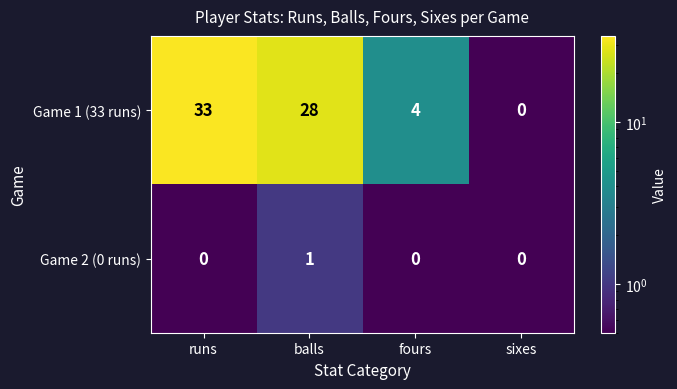

The value of Game 1 (33 runs) at sixes is 0. True or false?

True